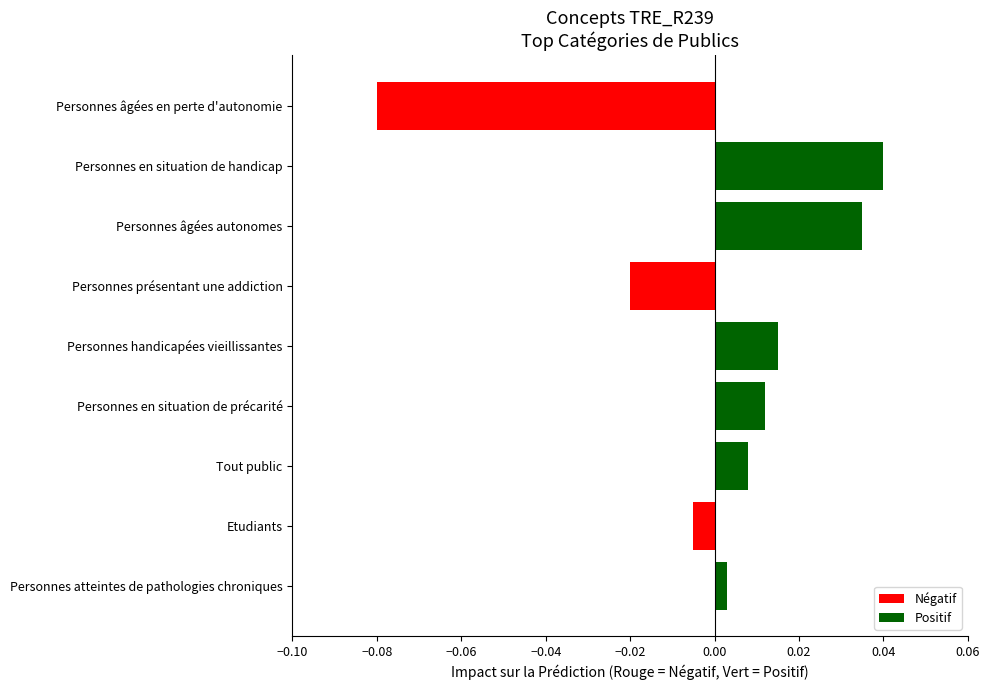

Are the bars grouped side by side (vs. stacked)?

No